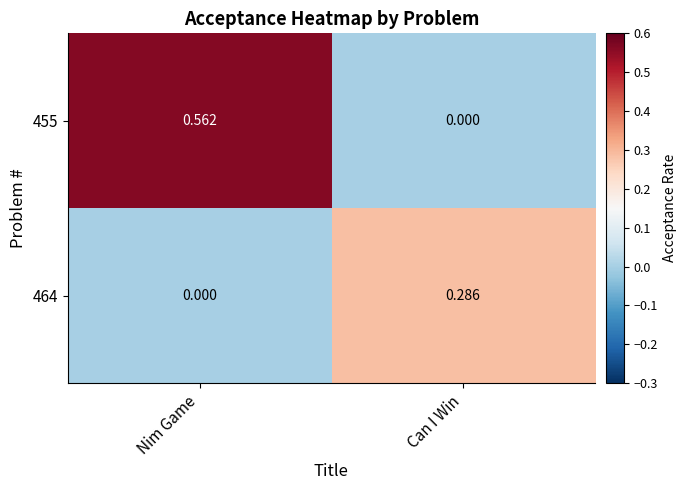

At how many categories does at least one series exceed 0?

2